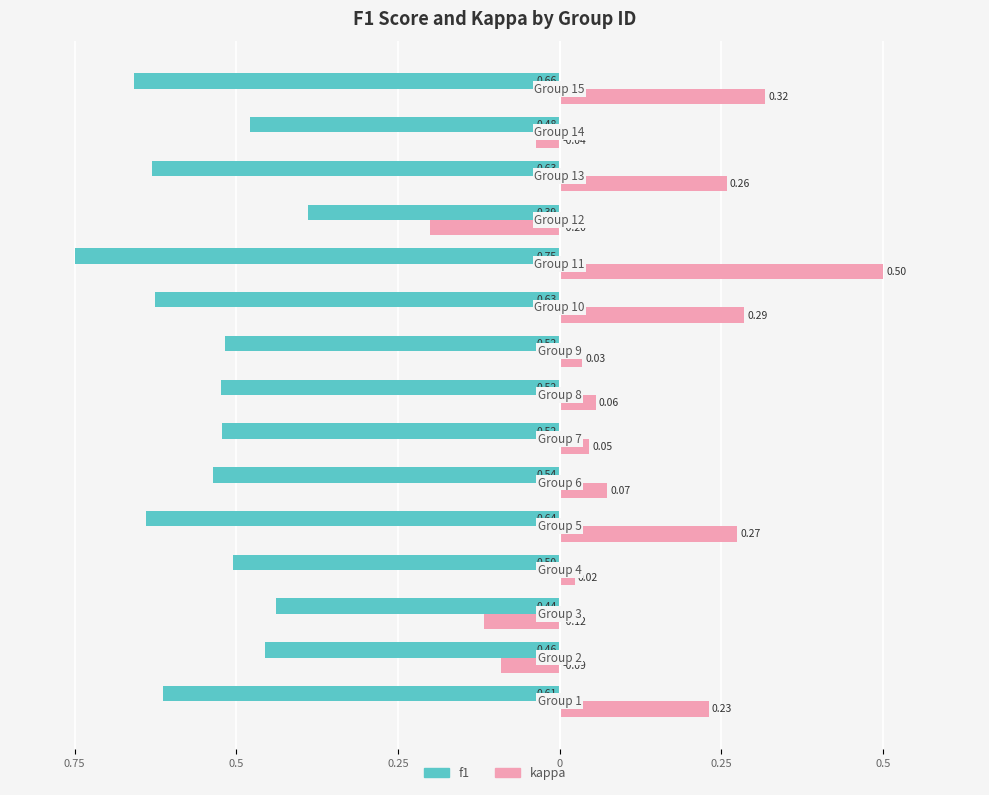

What is the average value of the f1 series?

-0.6